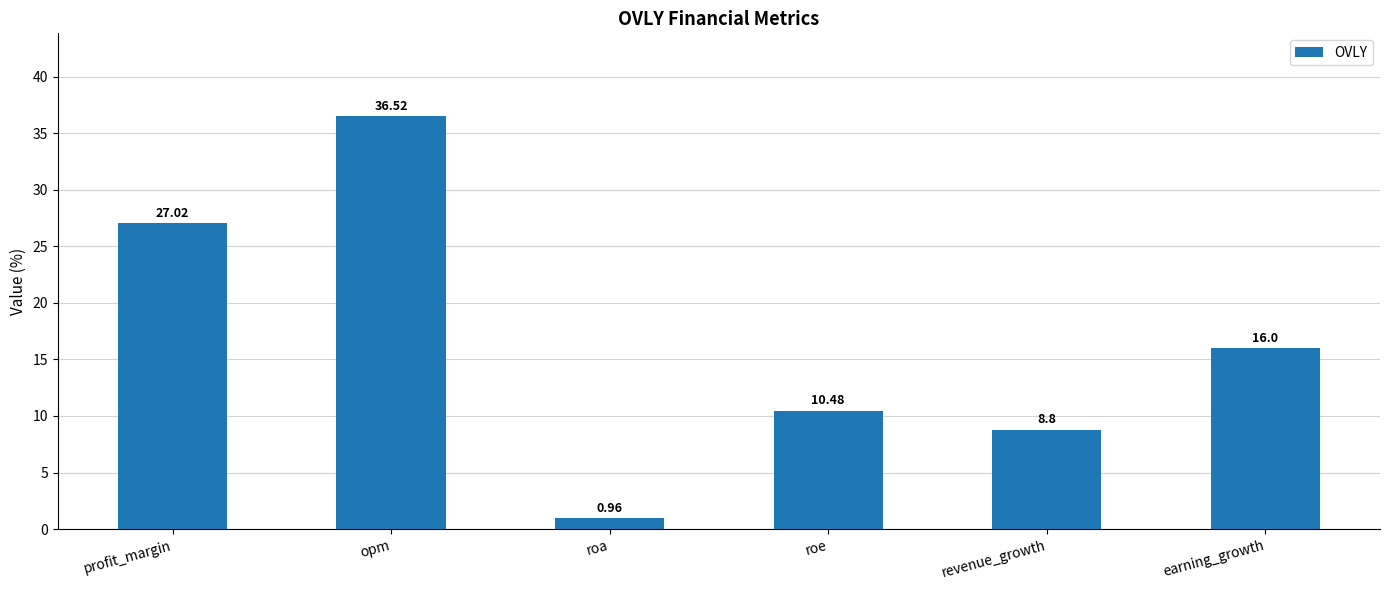

What is the greatest value displayed?

36.5